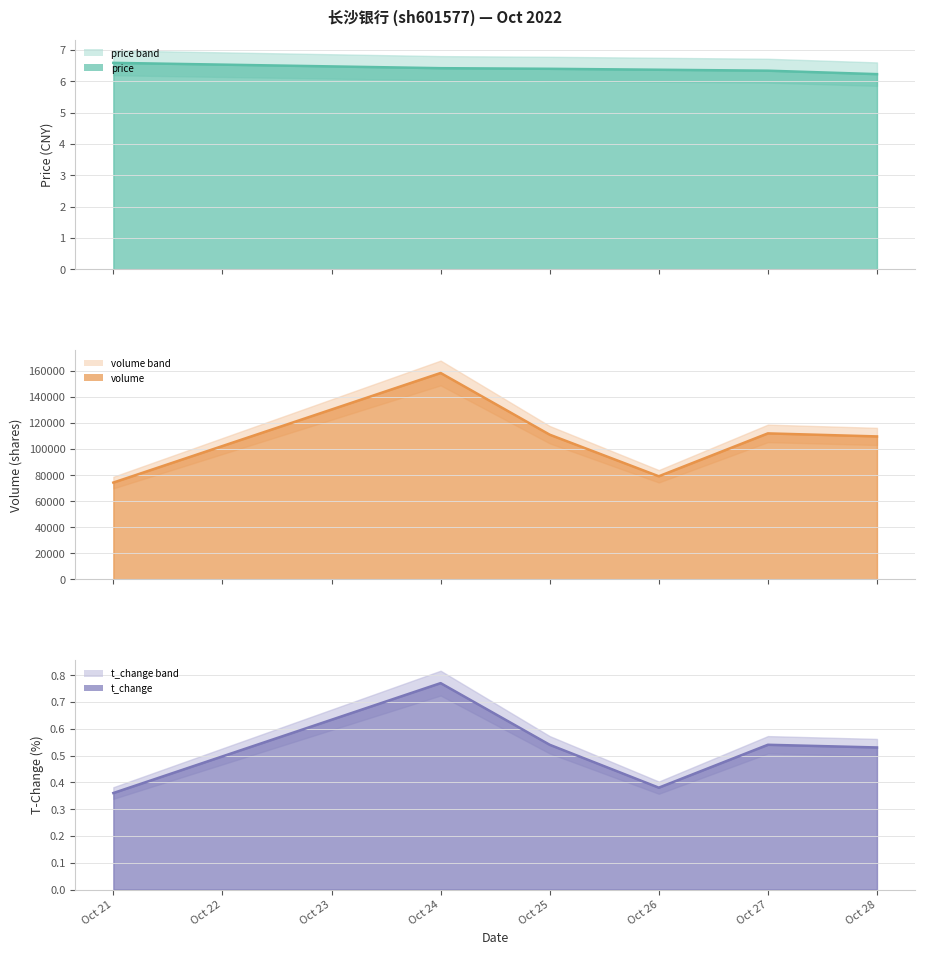

Where is t_change nearest to the value 0?

Oct 21